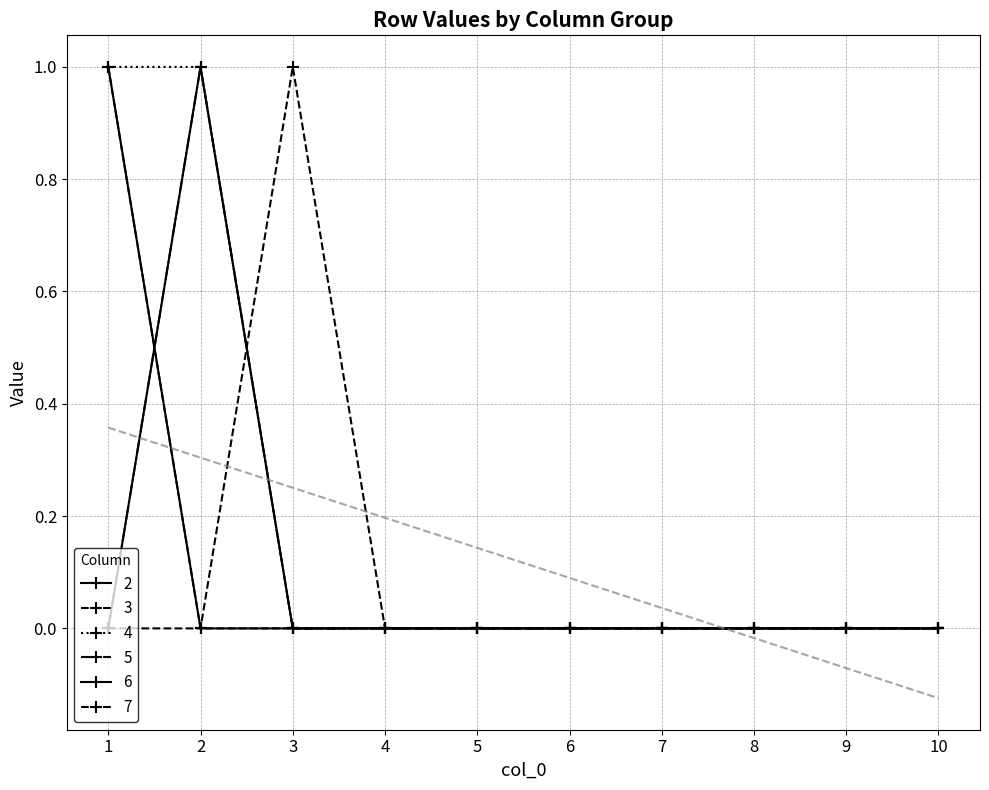

The 6 series shows 0 at 10. True or false?

True